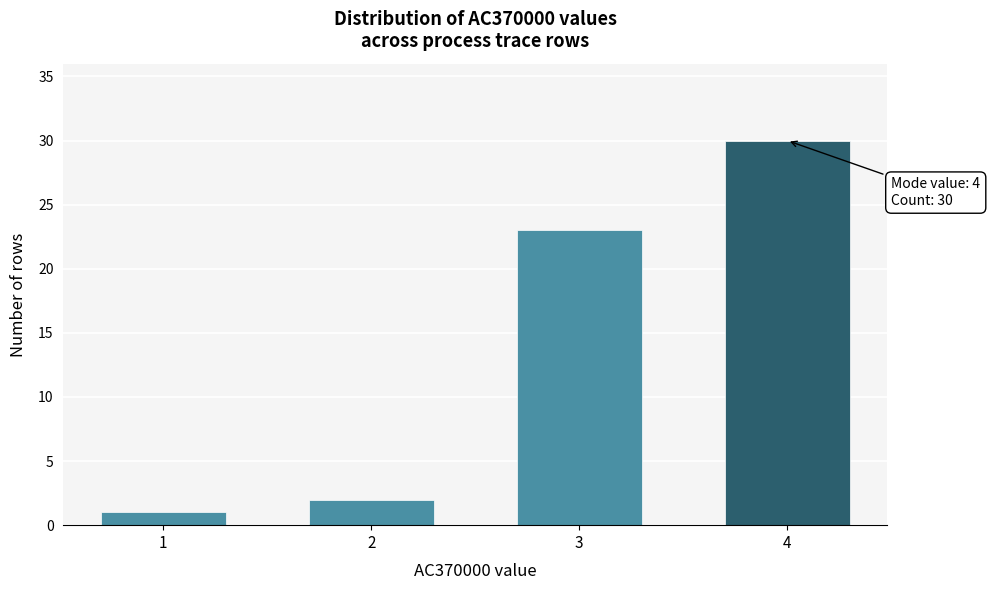

Reading left to right, list all the values displayed in this chart.

1=1	2=2	3=23	4=30